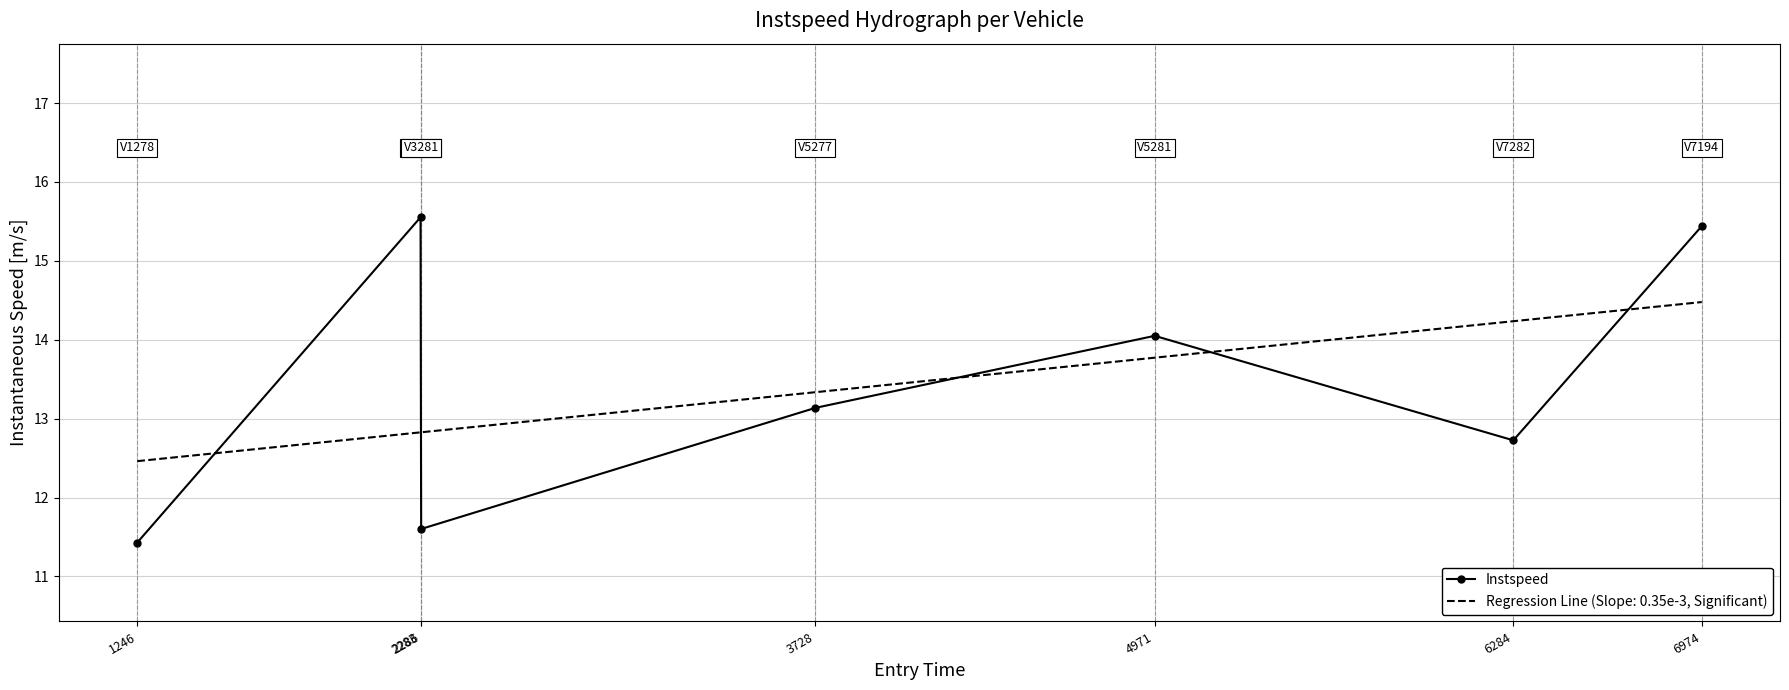

At which category is the sum across all series the highest?

6974